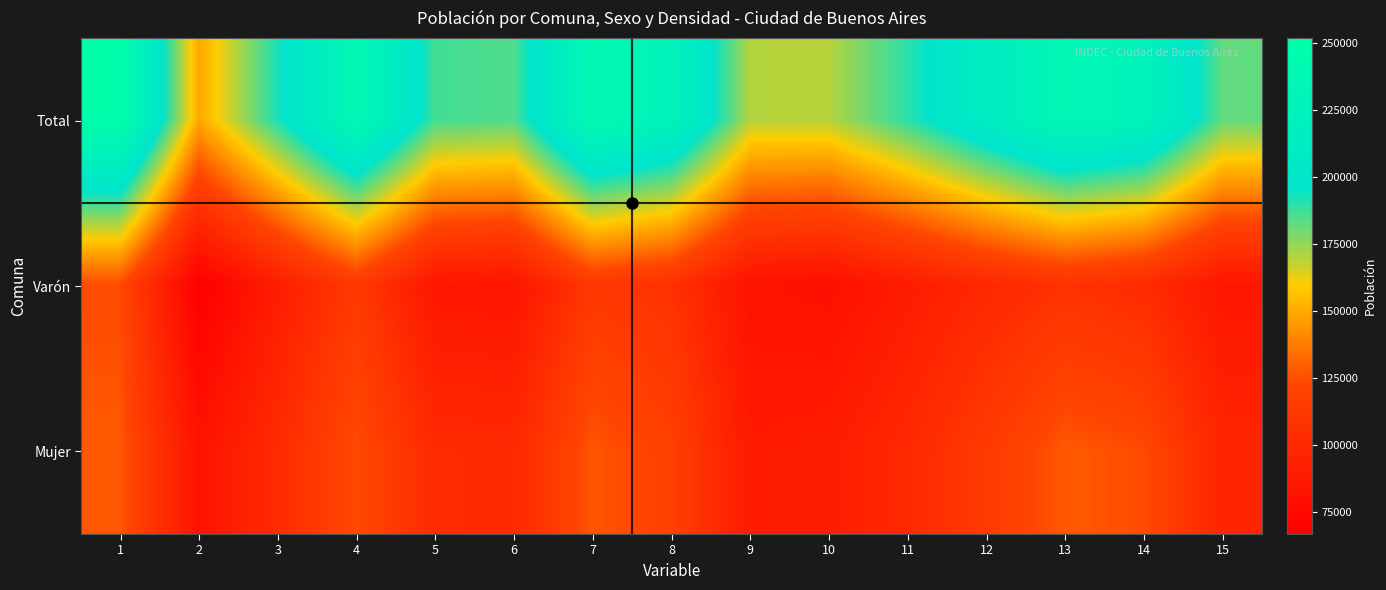

How many distinct data groups are displayed?

3